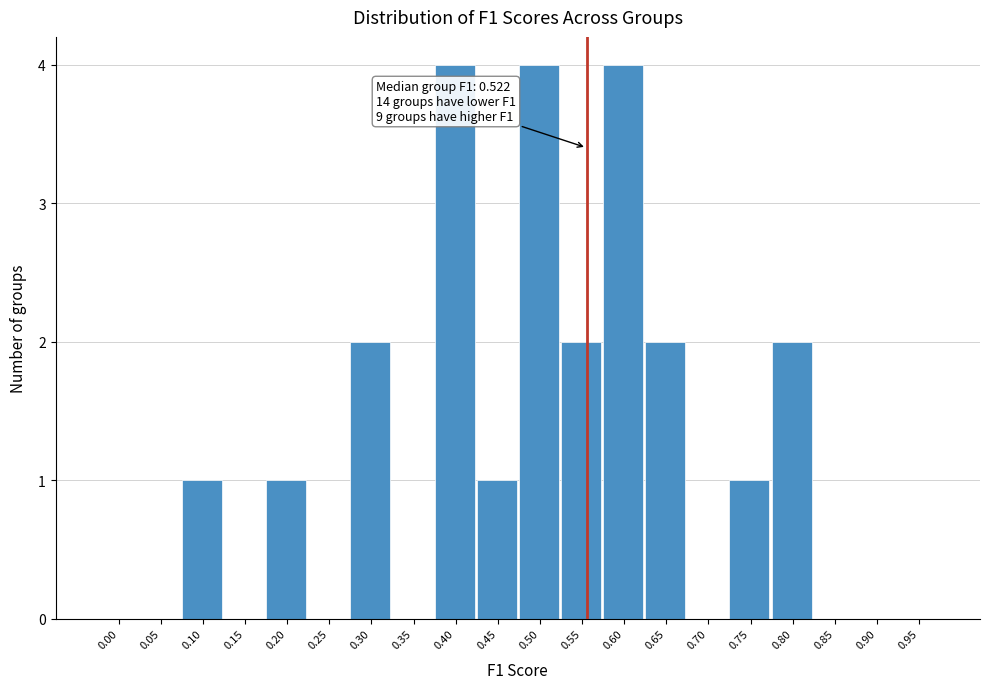

Reading left to right, extract all data points from this chart.

0.00=0	0.05=0	0.10=1	0.15=0	0.20=1	0.25=0	0.30=2	0.35=0	0.40=4	0.45=1	0.50=4	0.55=2	0.60=4	0.65=2	0.70=0	0.75=1	0.80=2	0.85=0	0.90=0	0.95=0